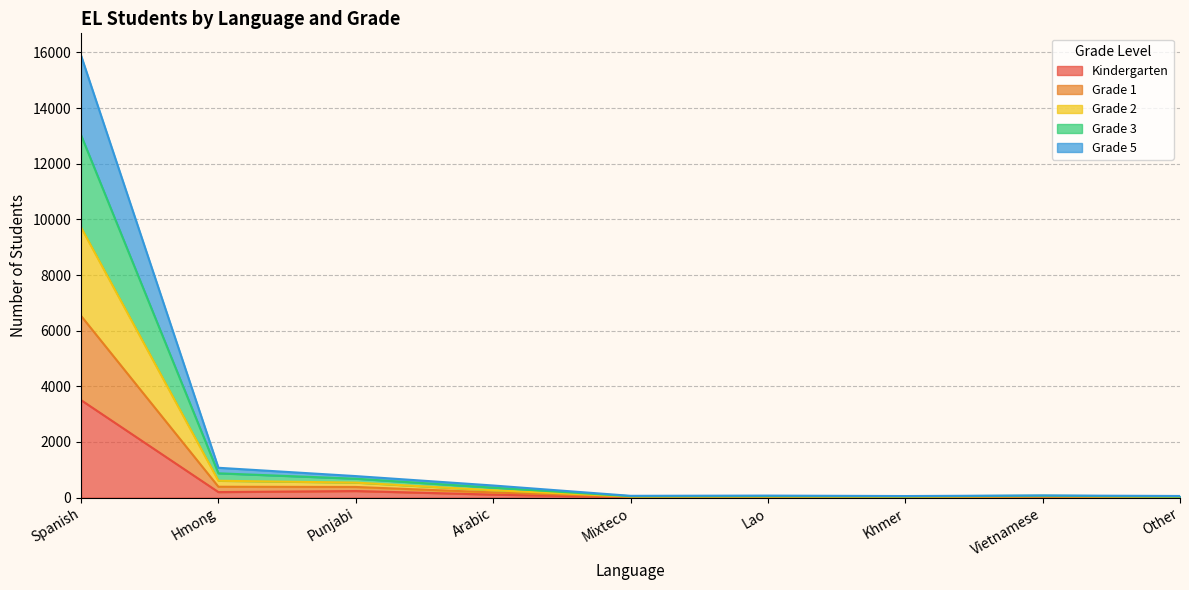

Which category has the highest value in the Kindergarten series?

Spanish